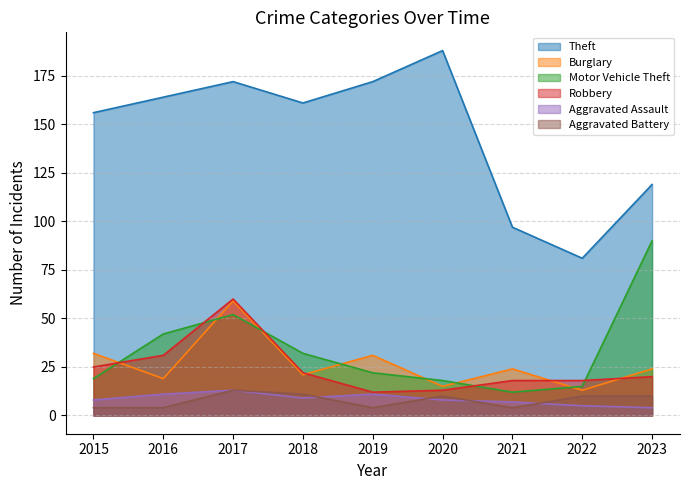

What is the difference between the second highest and second lowest values in the Theft series?

75